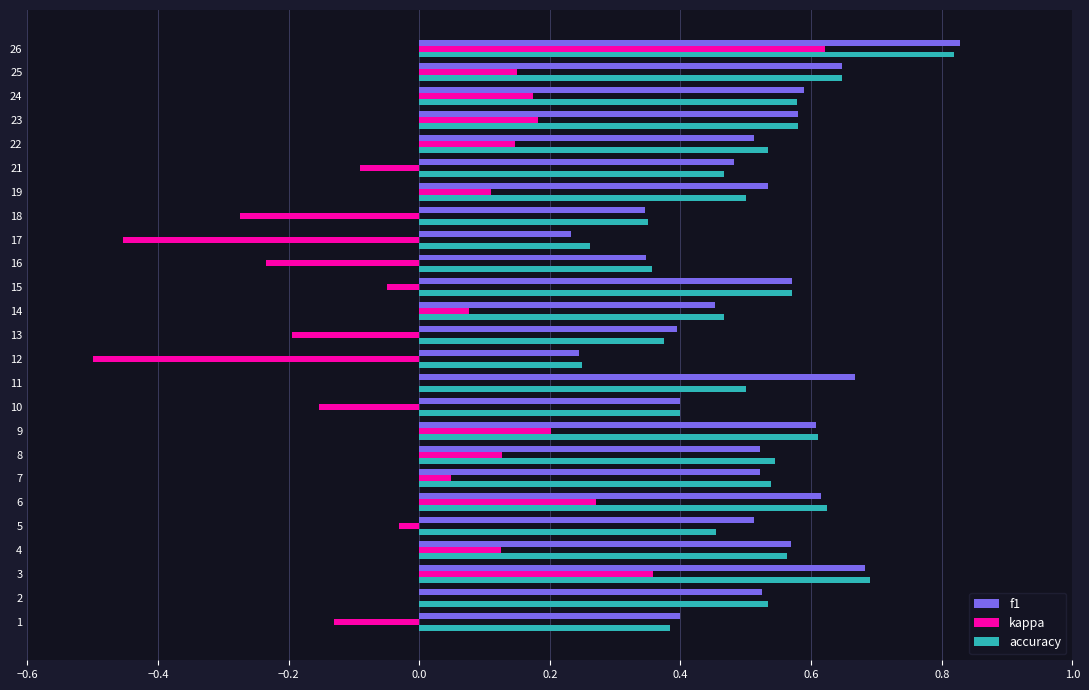

The value of f1 at 25 is 1.0. True or false?

False